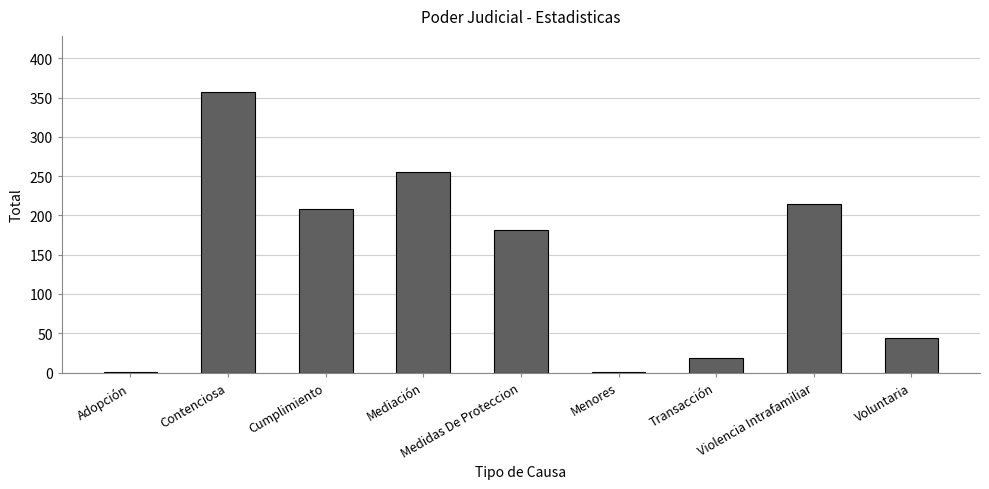

What is the difference between the maximum and minimum values?

356